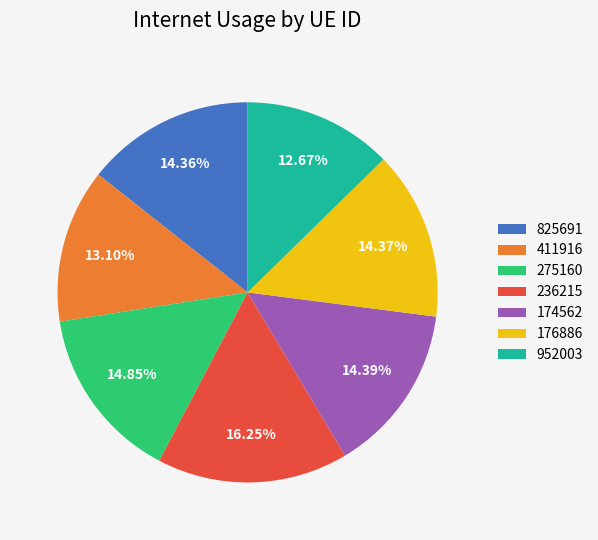

Does any single category account for the majority?

No